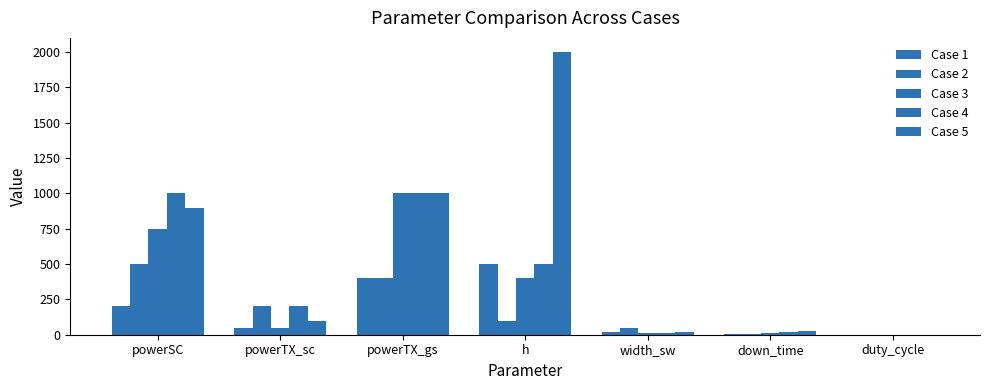

Are the bars horizontal?

No